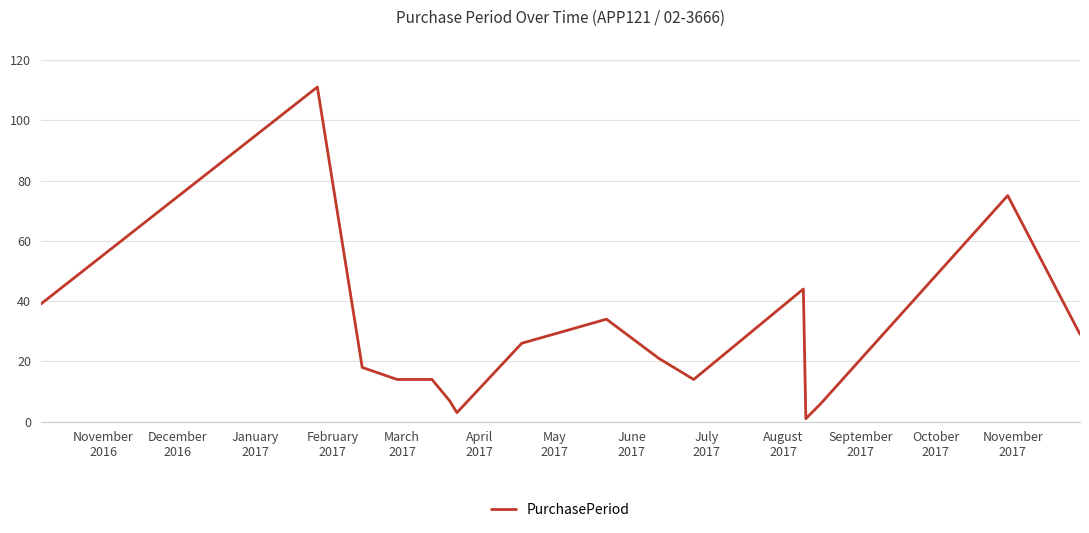

What is the greatest value displayed?

111